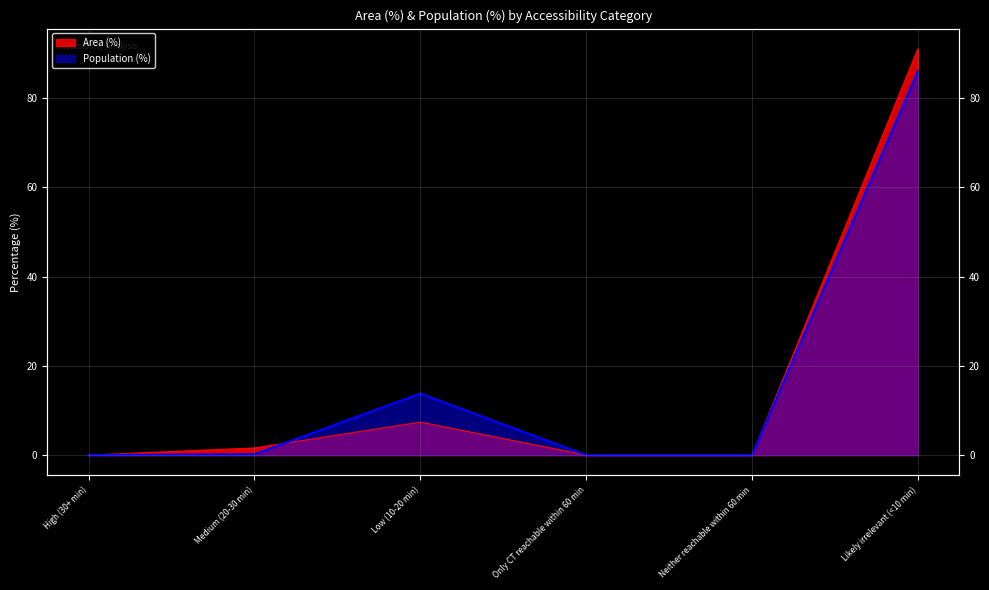

Where is the first local maximum for Area (%)?

Low (10-20 min)